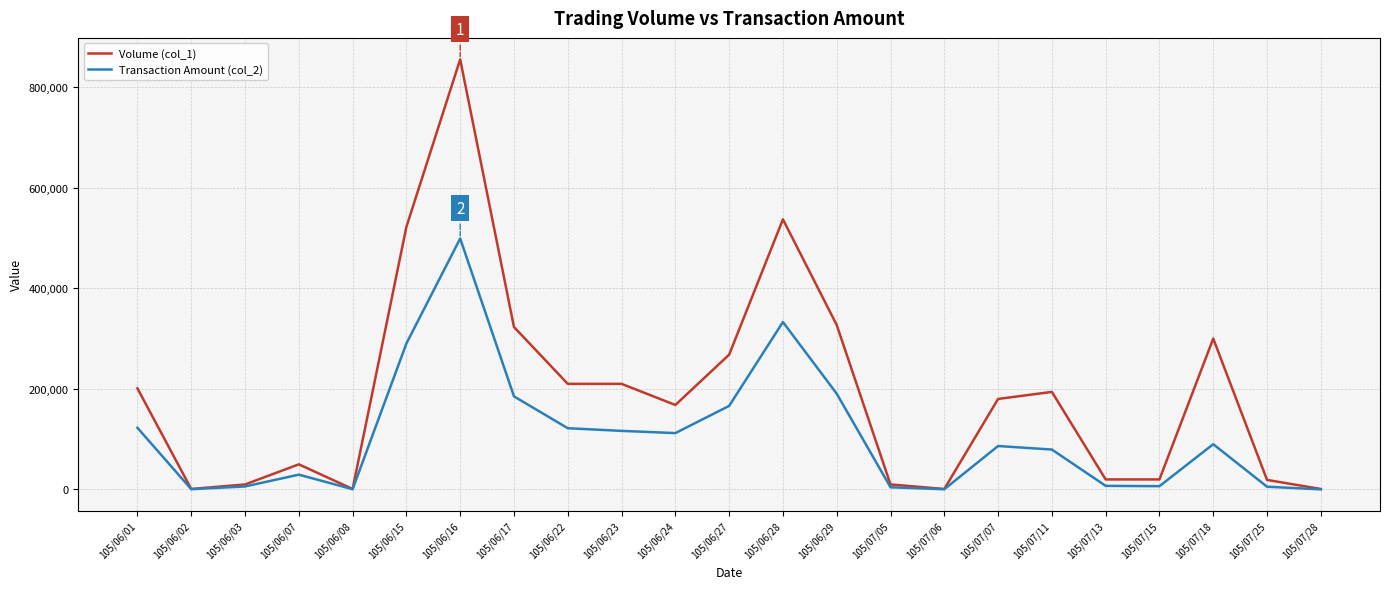

What is the maximum value shown in the chart?

855000